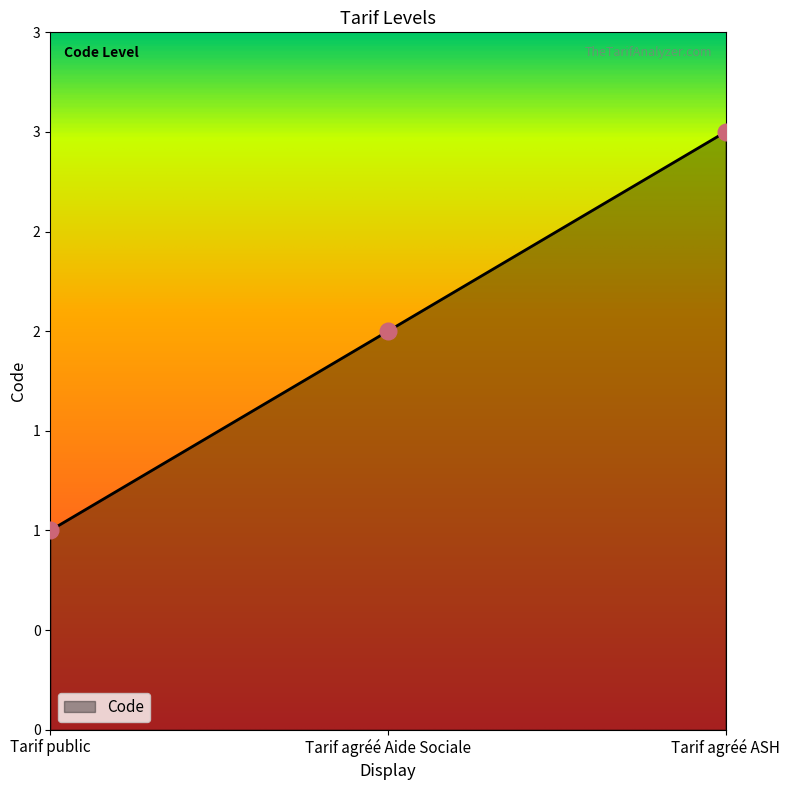

True or false: the data shows 3 at Tarif agréé ASH.

True